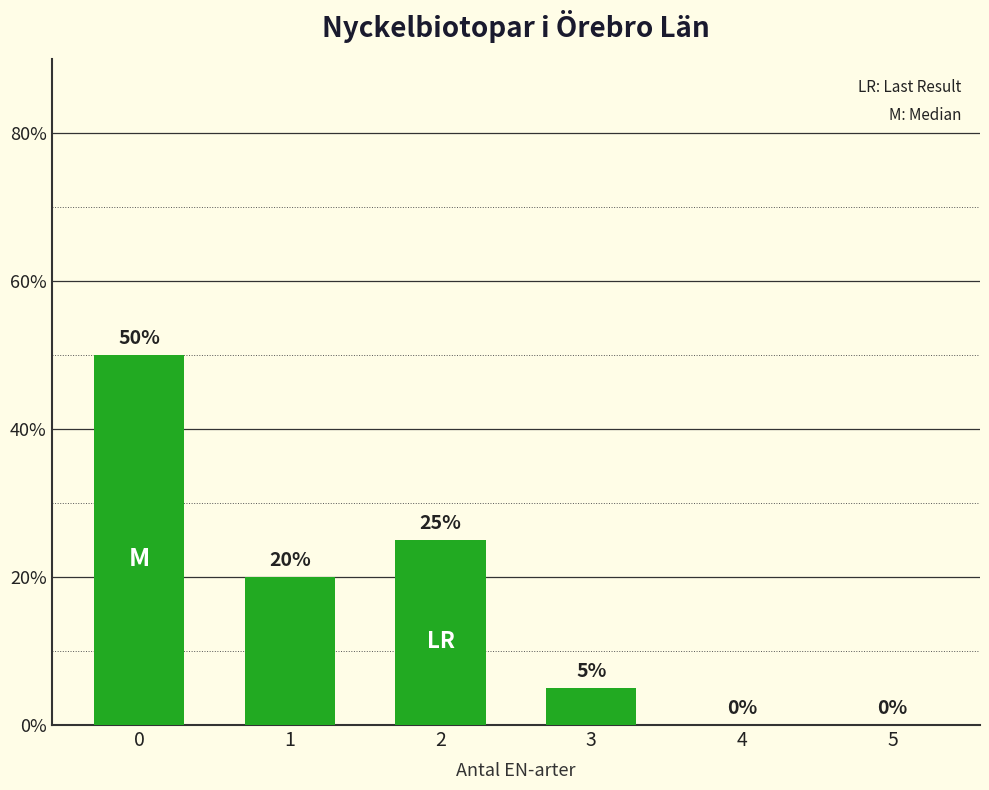

True or false: the data shows 0.0 at 4.

True